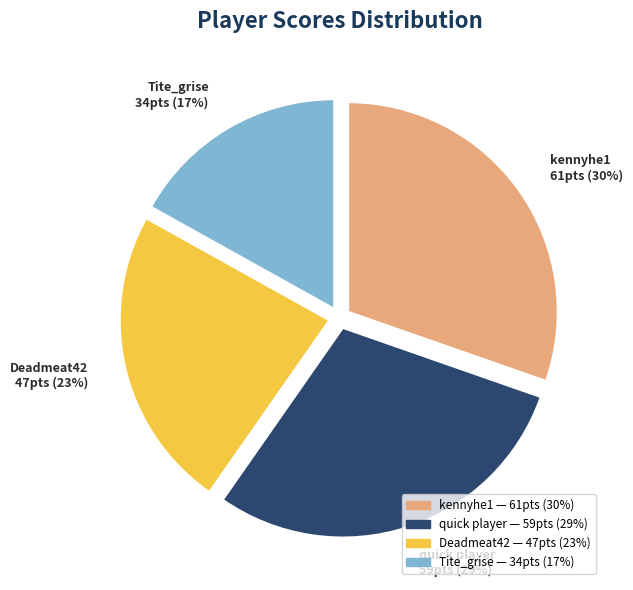

Is the sum of Tite_grise and Deadmeat42 greater than half?

No